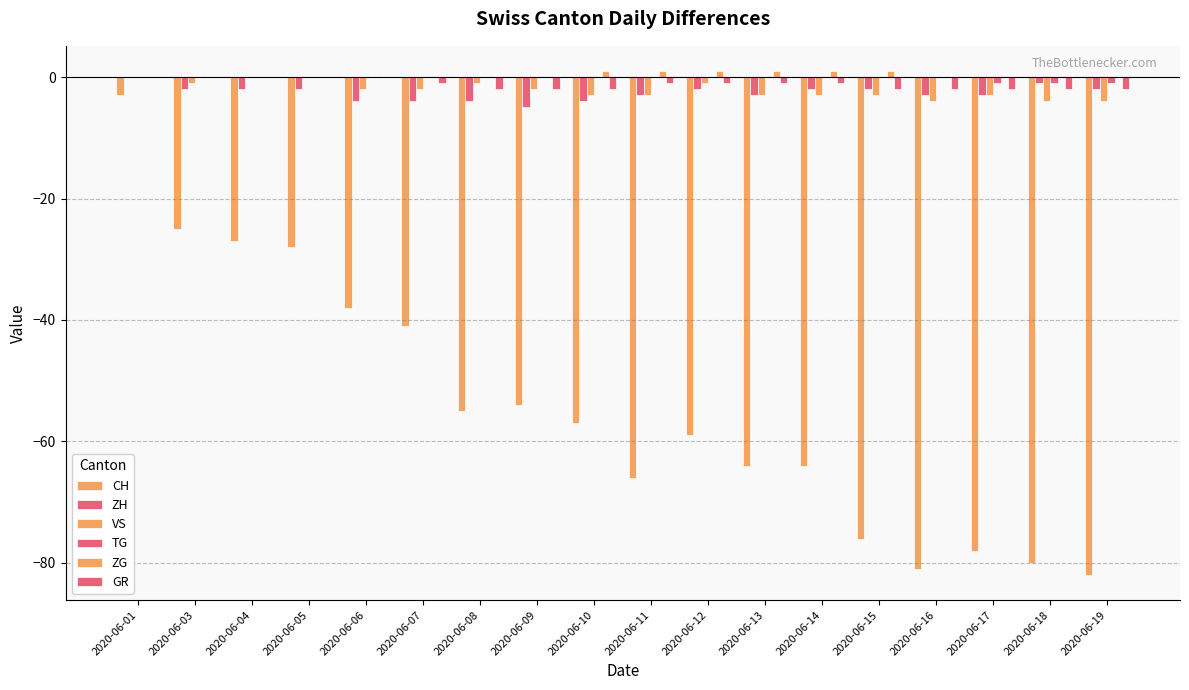

Rank the categories by ZH value from lowest to highest.

2020-06-09, 2020-06-06, 2020-06-07, 2020-06-08, 2020-06-10, 2020-06-11, 2020-06-13, 2020-06-16, 2020-06-17, 2020-06-03, 2020-06-04, 2020-06-05, 2020-06-12, 2020-06-14, 2020-06-15, 2020-06-19, 2020-06-18, 2020-06-01